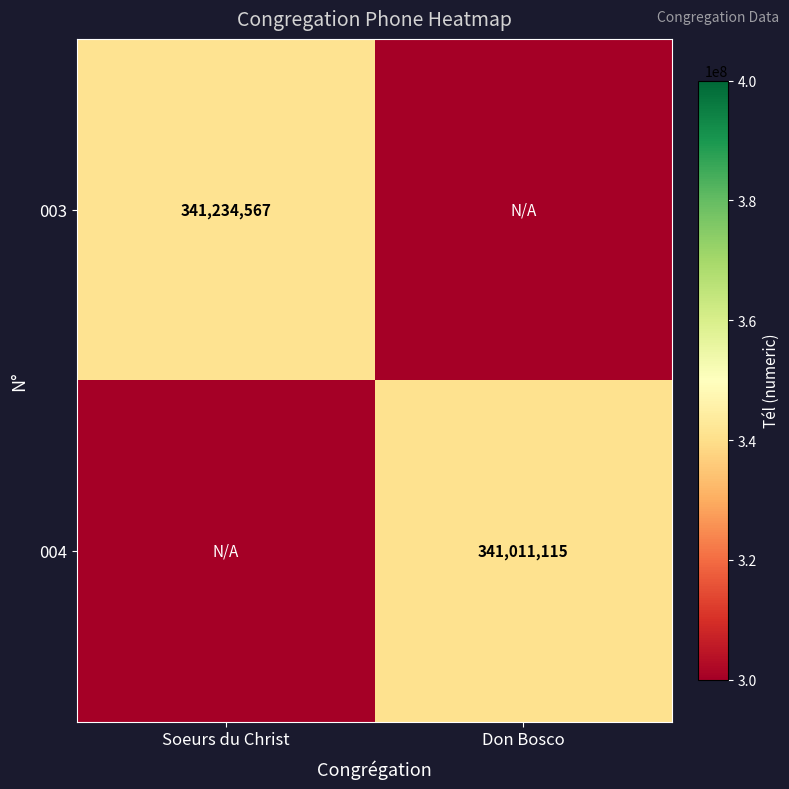

The value of 004 at Don Bosco is 341011115. True or false?

True